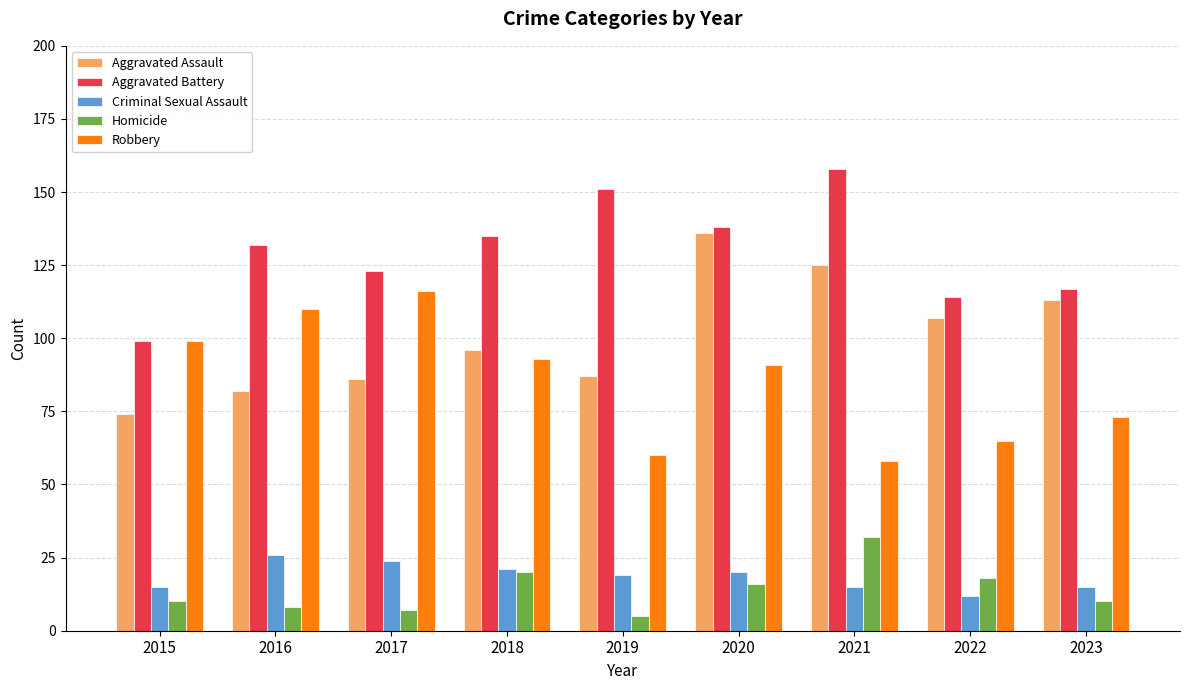

Is it true that Aggravated Assault equals 136 at 2020?

True